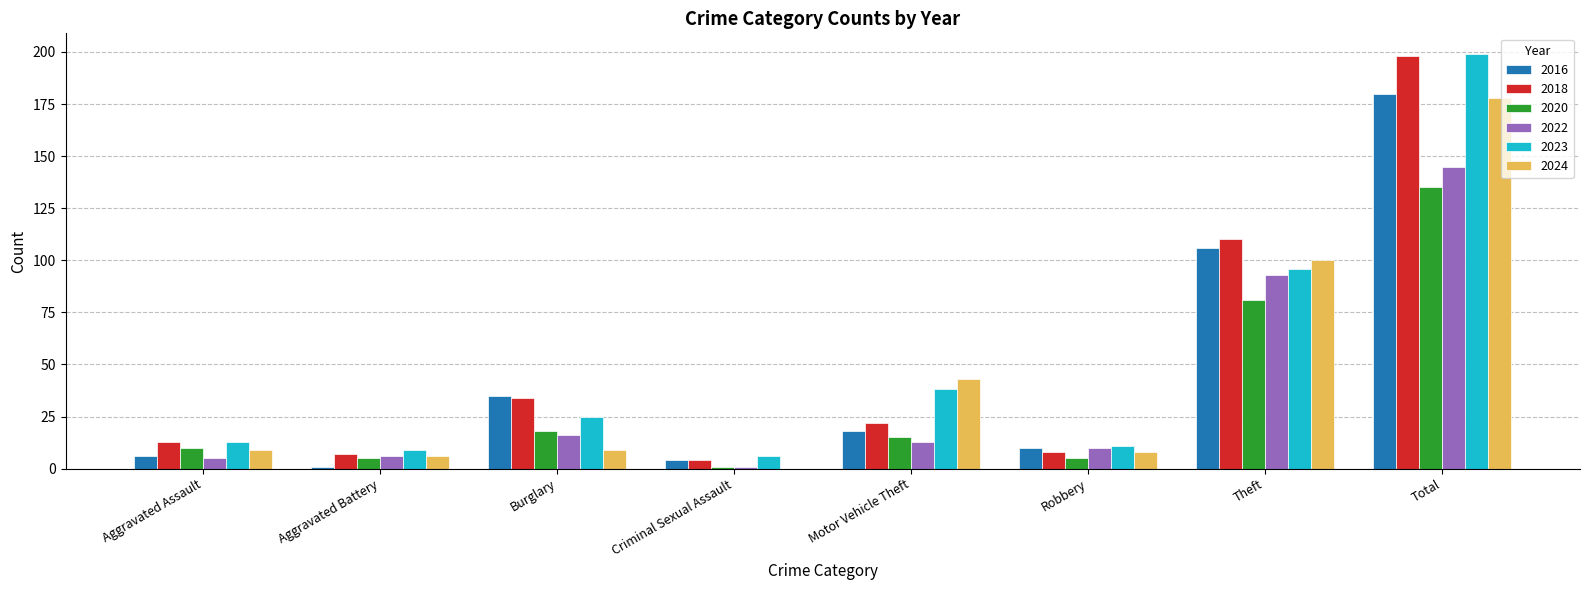

Count the number of data series in this chart.

6